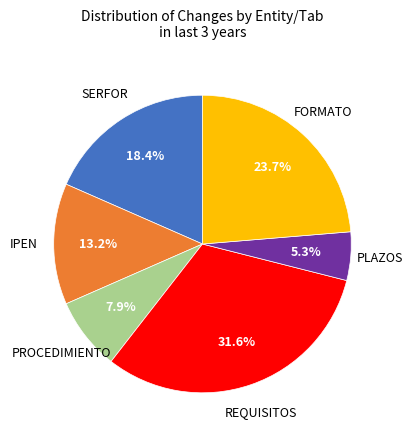

Is there a majority slice in this chart?

No